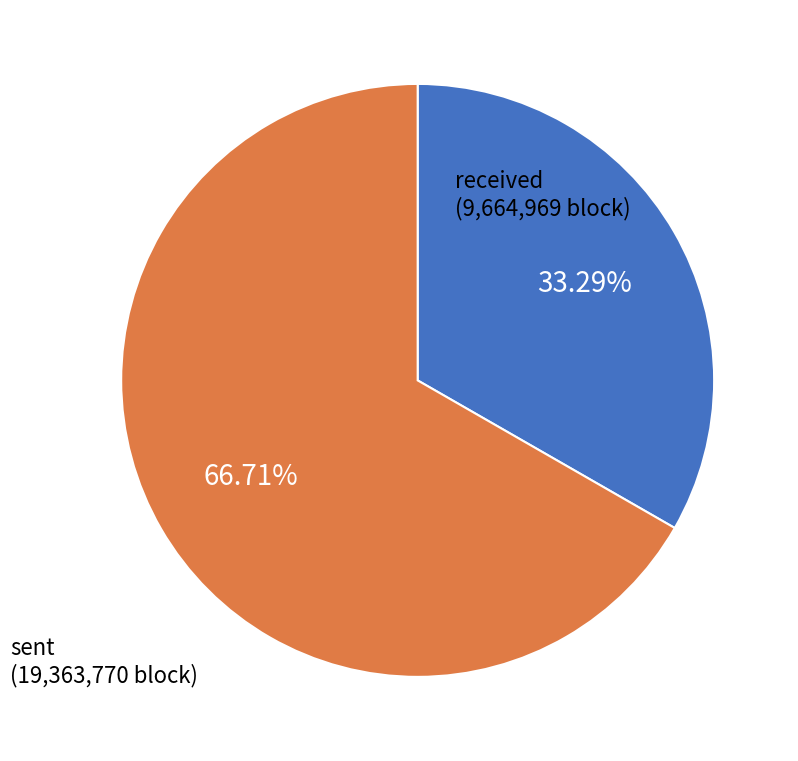

Is there any slice that represents more than half of the pie?

Yes